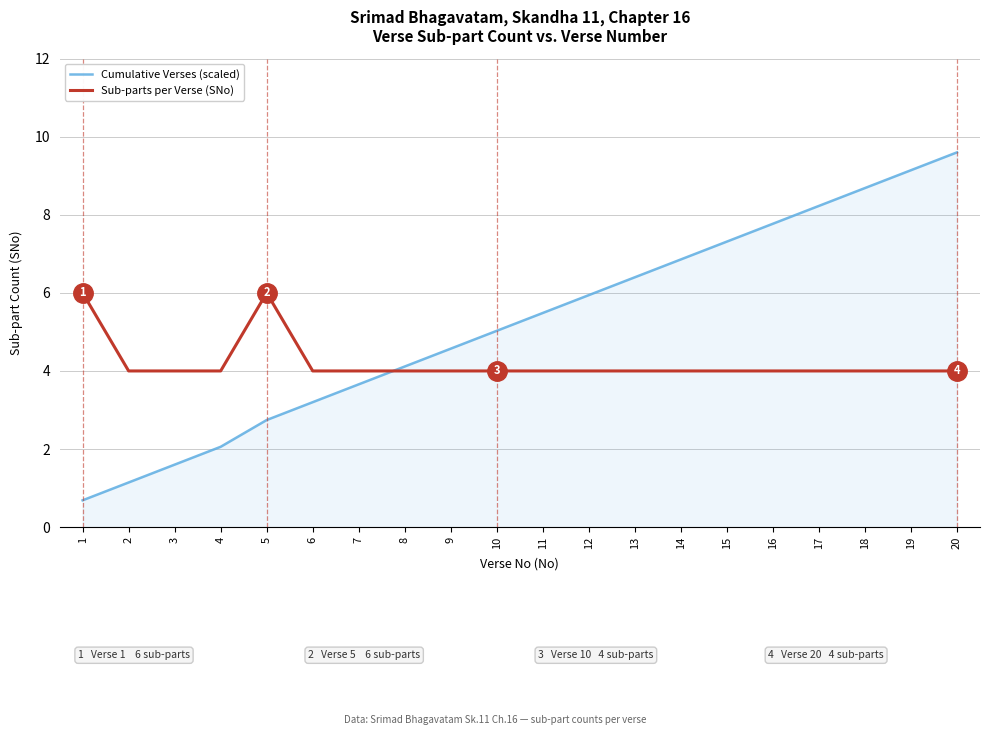

Read the Cumulative Verses (scaled) value at 18.

8.7